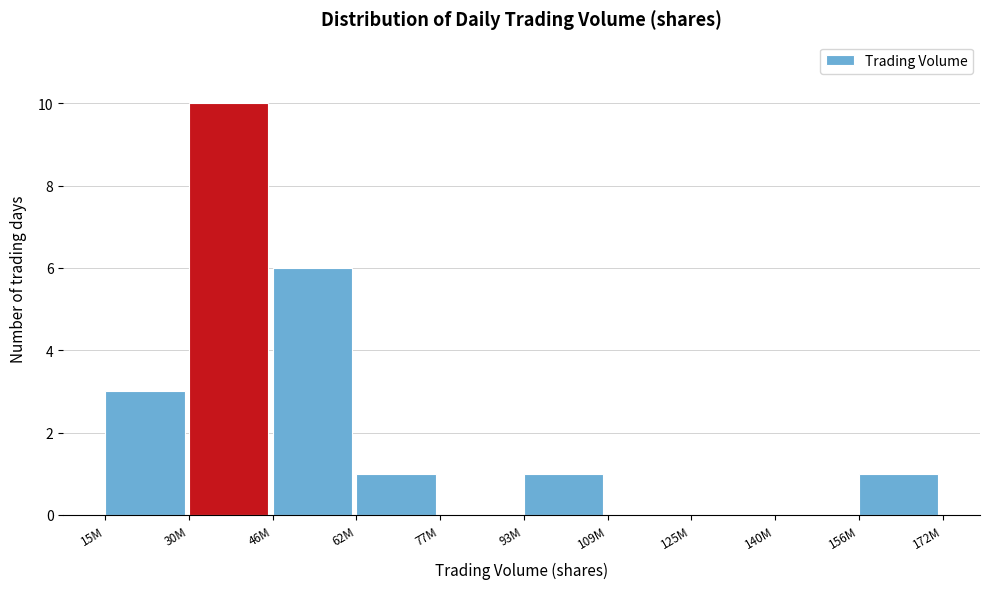

Reading left to right, what are all the values shown in this chart?

15M=3	30M=10	46M=6	62M=1	77M=0	93M=1	109M=0	125M=0	140M=0	156M=1